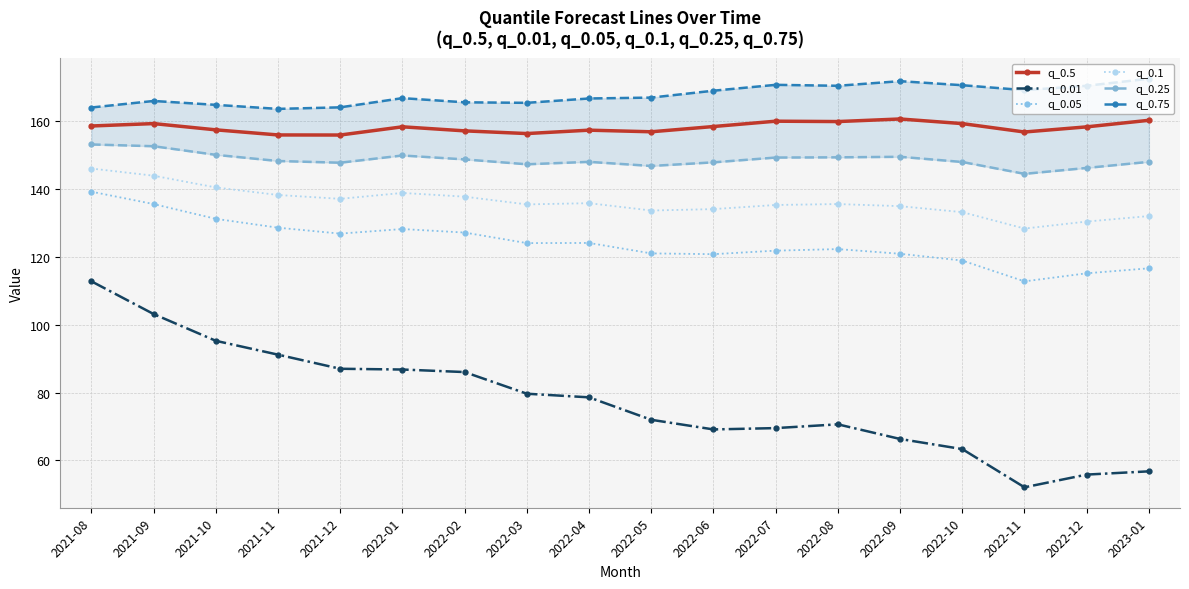

What is the sum of the q_0.01 values at 2023-01 and 2022-06?

125.9